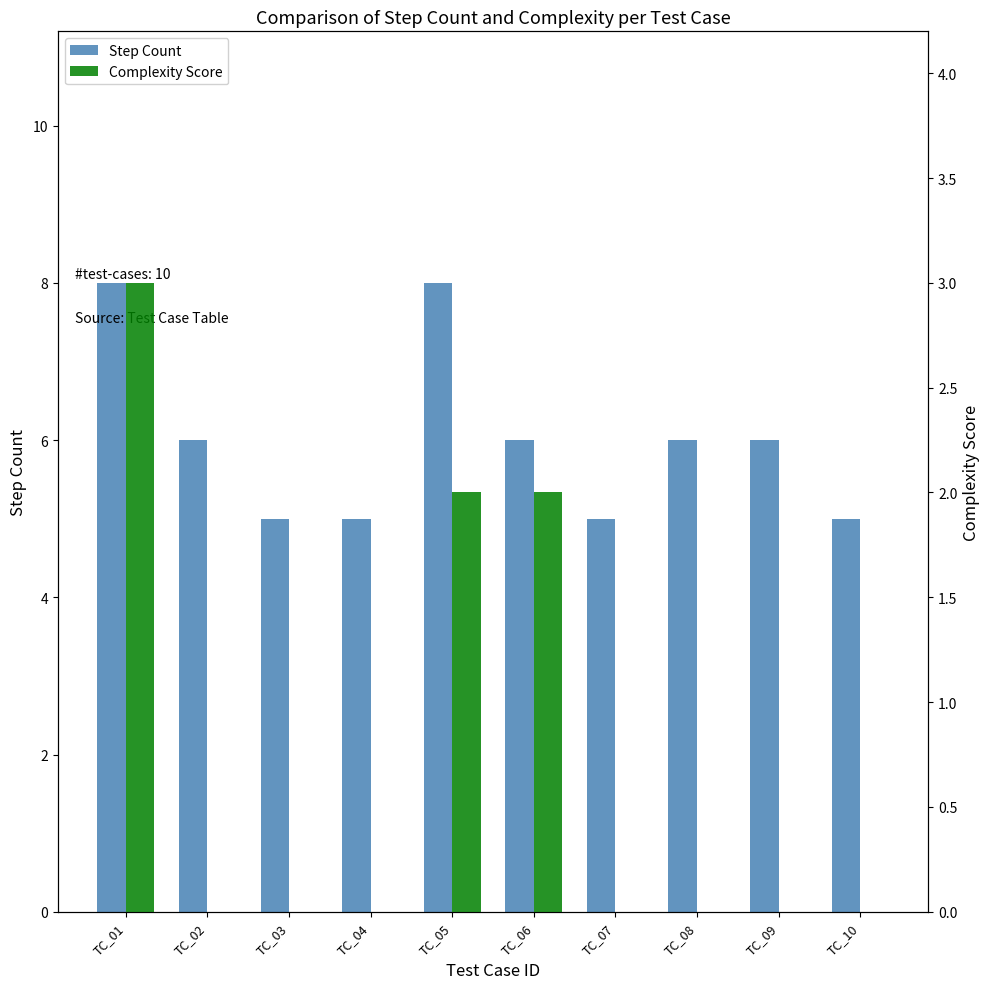

What is the maximum value shown in the chart?

8